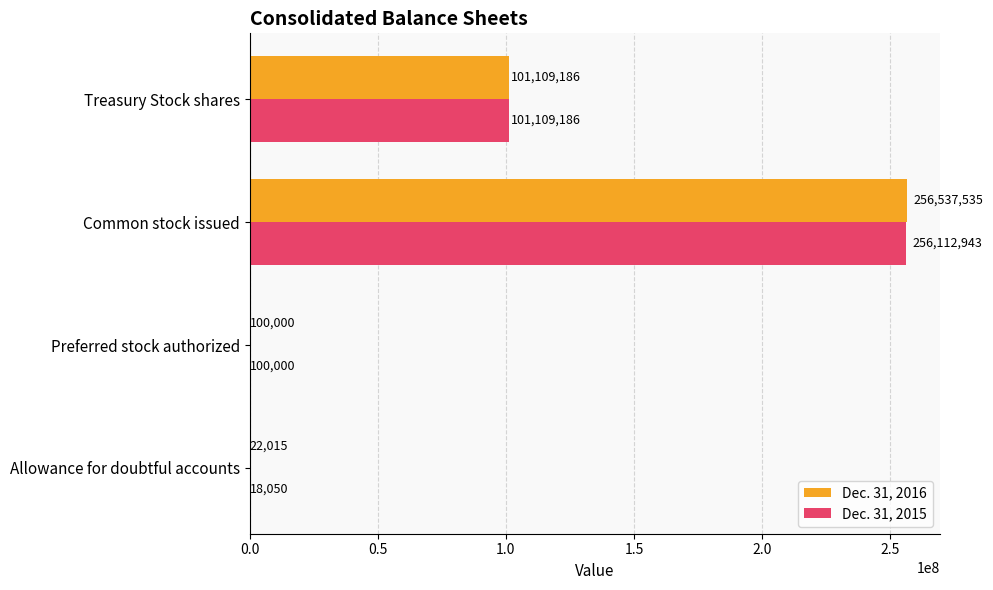

Is the value of Dec. 31, 2016 at Common stock issued greater than the value of Dec. 31, 2015 at Preferred stock authorized?

Yes